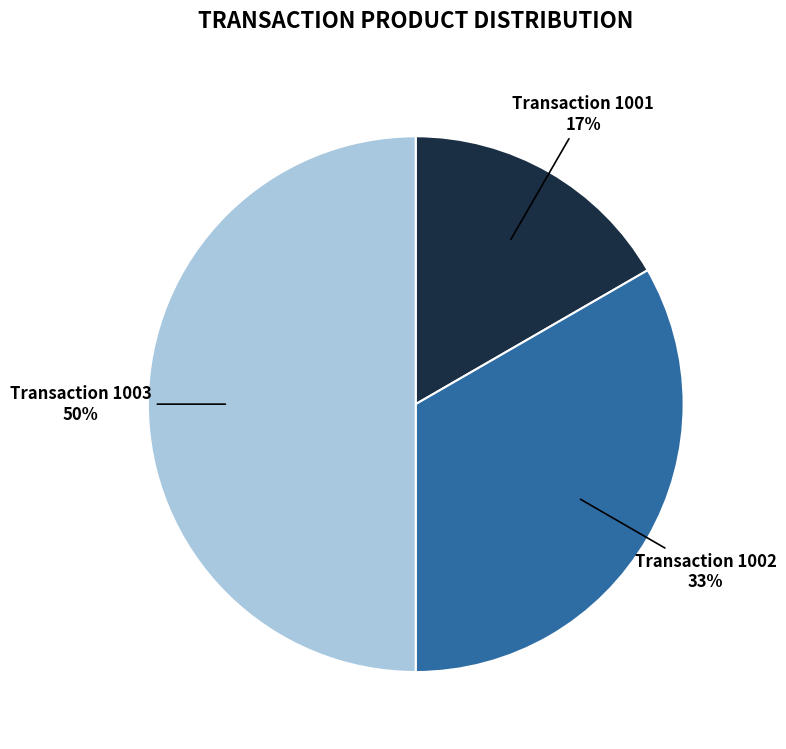

To the nearest percent, what is the difference between the largest and smallest slice percentages?

33%